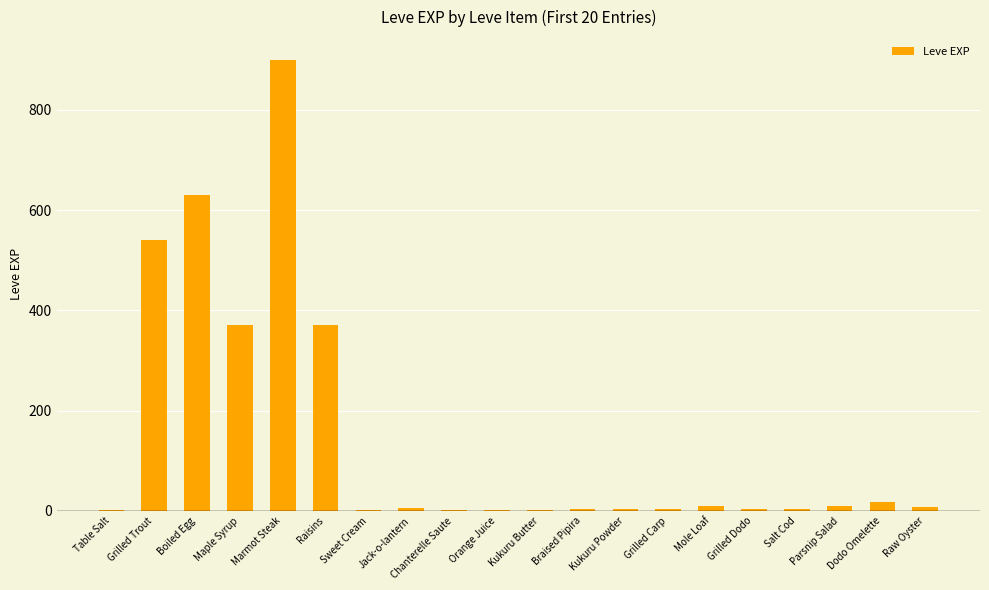

True or false: the data shows 626 at Maple Syrup.

False